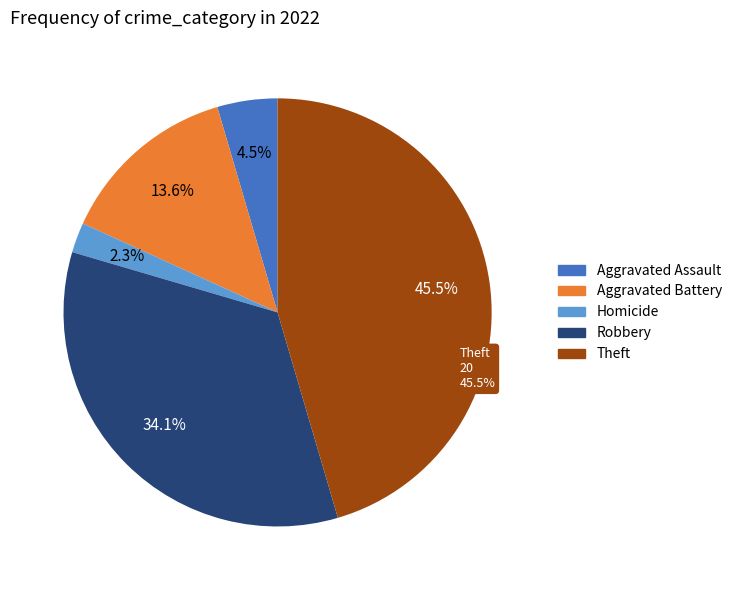

What is the change in value from Aggravated Assault to Aggravated Battery?

+4